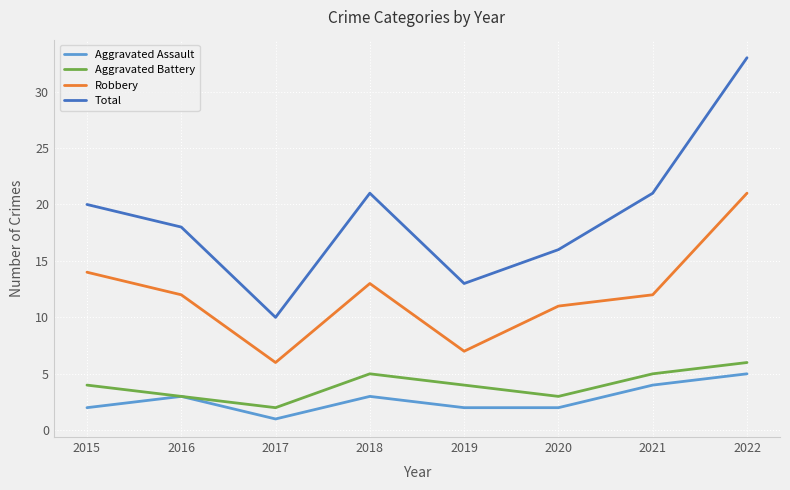

Reading left to right, what are all the values shown in this chart?

Aggravated Assault: 2	3	1	3	2	2	4	5
Aggravated Battery: 4	3	2	5	4	3	5	6
Robbery: 14	12	6	13	7	11	12	21
Total: 20	18	10	21	13	16	21	33